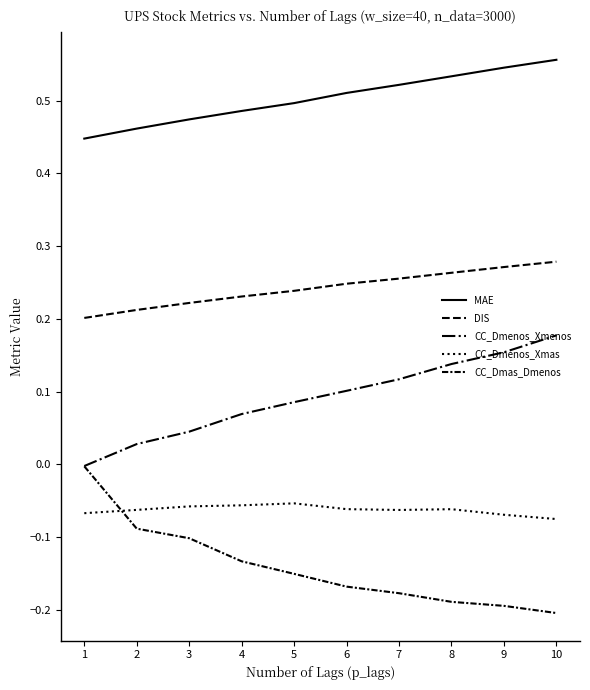

Does the chart have visible grid lines?

No